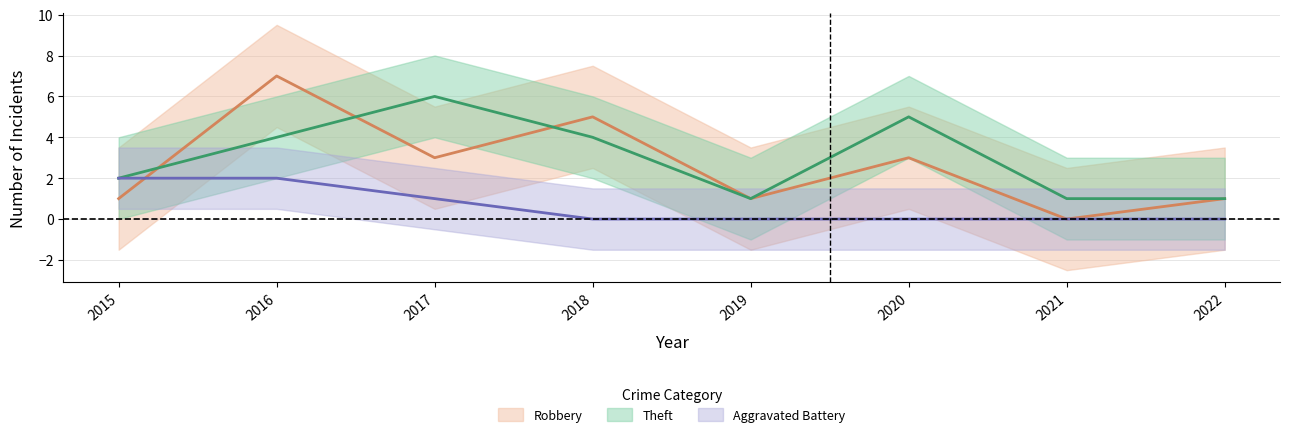

What are all the series names shown in the legend?

Robbery, Theft, Aggravated Battery